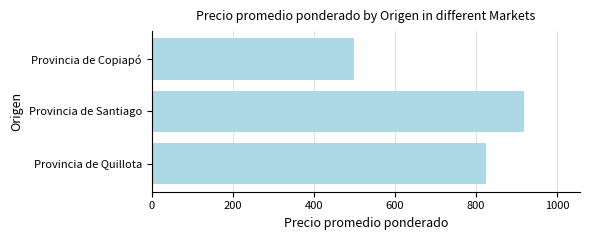

What is the change in value from Provincia de Quillota to Provincia de Santiago?

+93